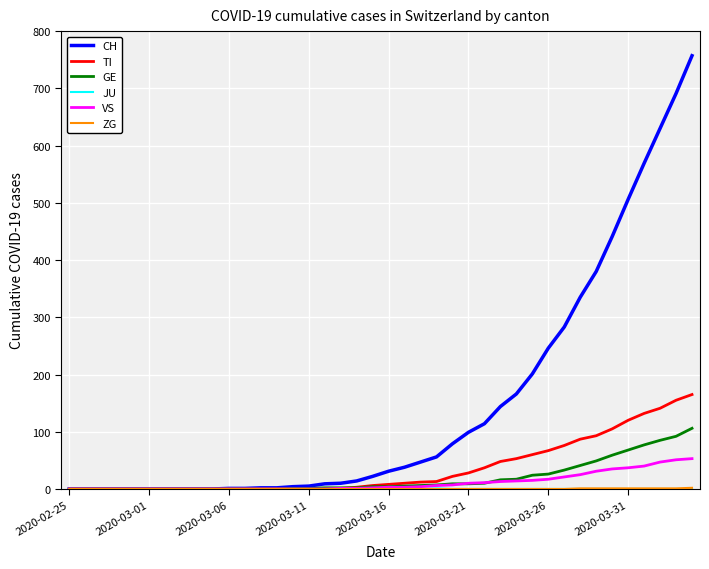

What is the maximum value shown in the chart?

757